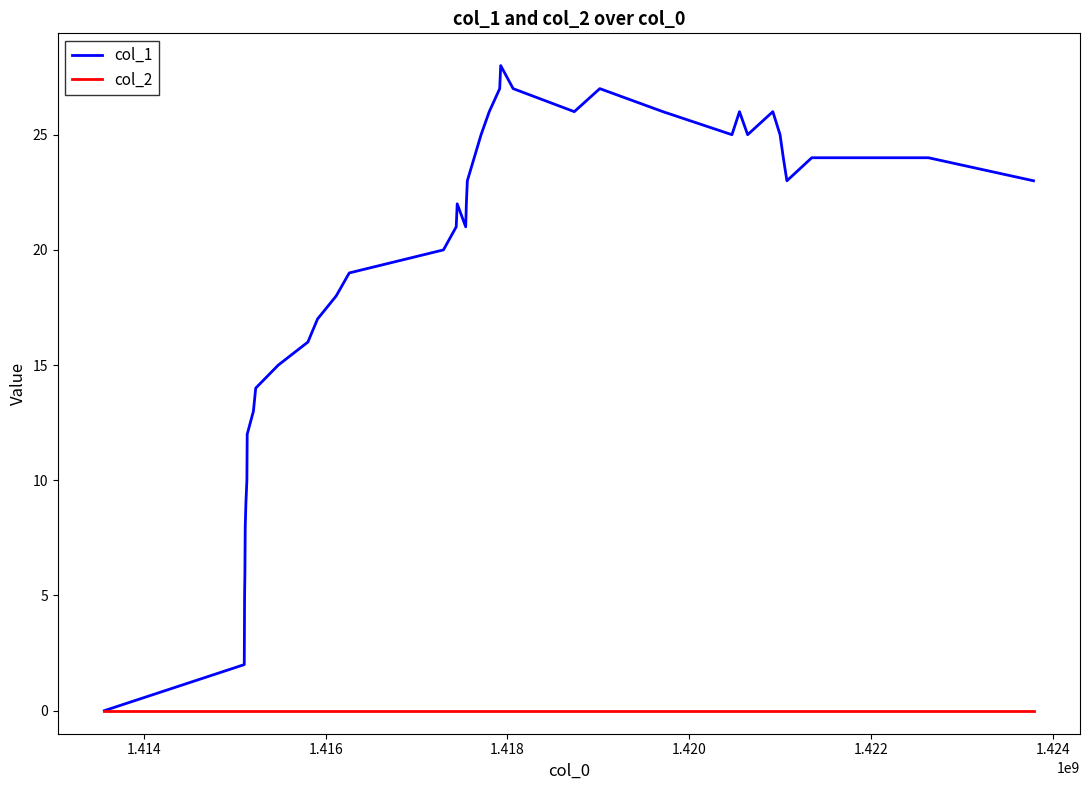

Rank the series by their average value, from lowest to highest.

col_2, col_1